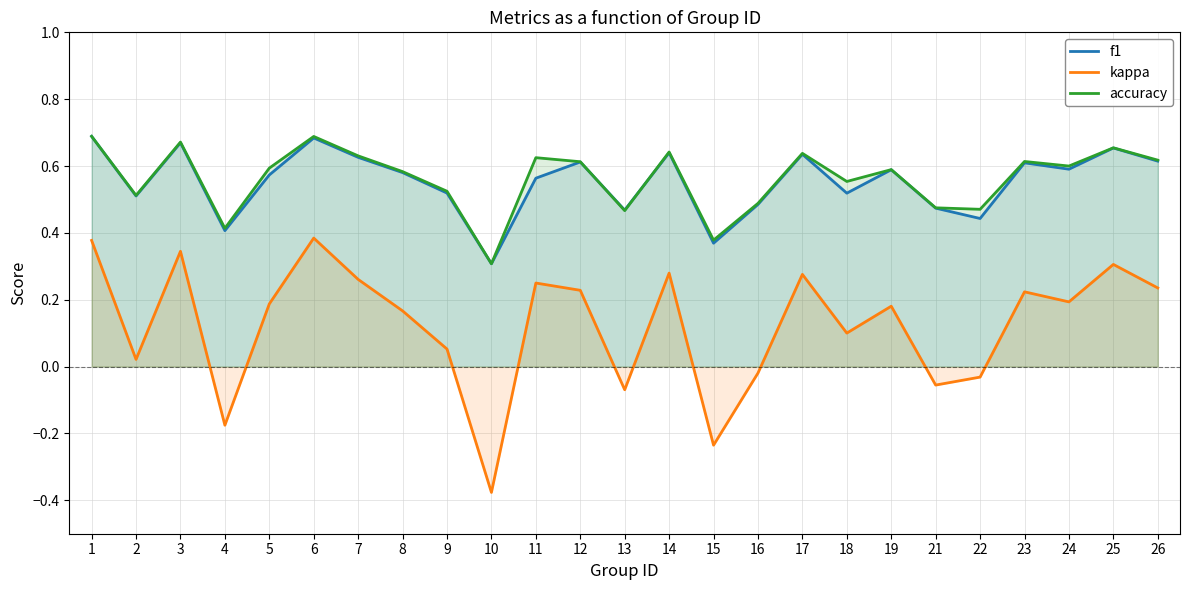

In kappa, how many points are higher than both neighbors (excluding endpoints)?

8